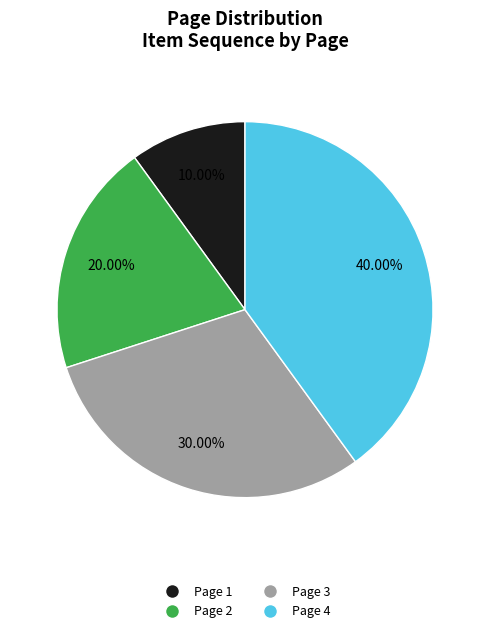

Is it true that Page 4 is 40% of the pie?

True